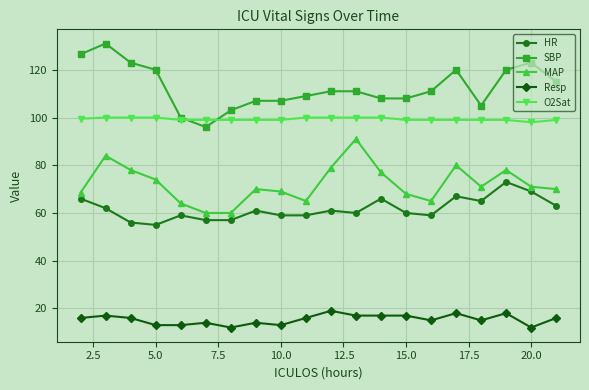

Rank the series by their maximum value, from lowest to highest.

Resp, HR, MAP, O2Sat, SBP